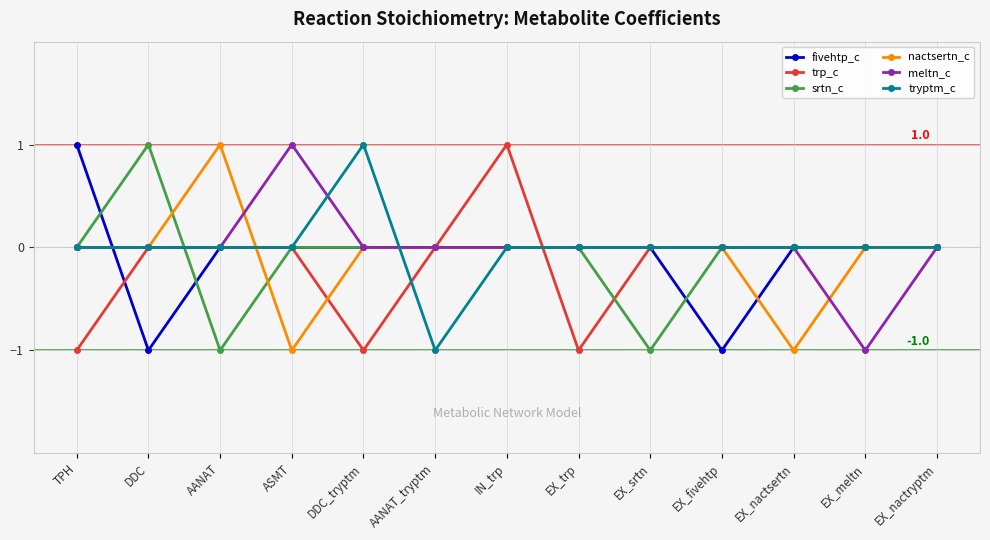

At which category is the sum across all series the highest?

IN_trp